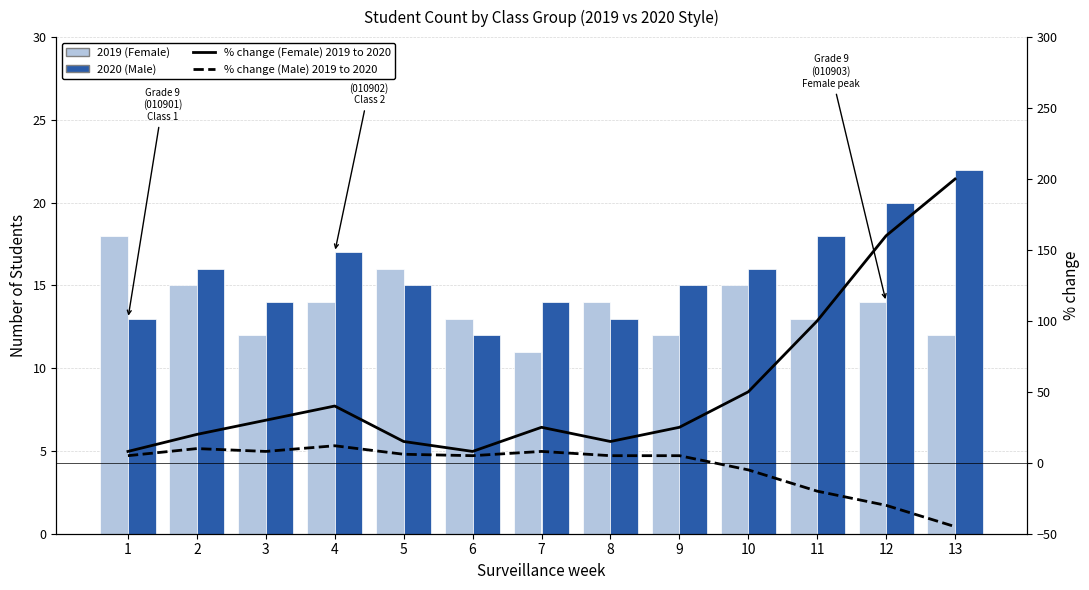

How many series are shown in this chart?

4